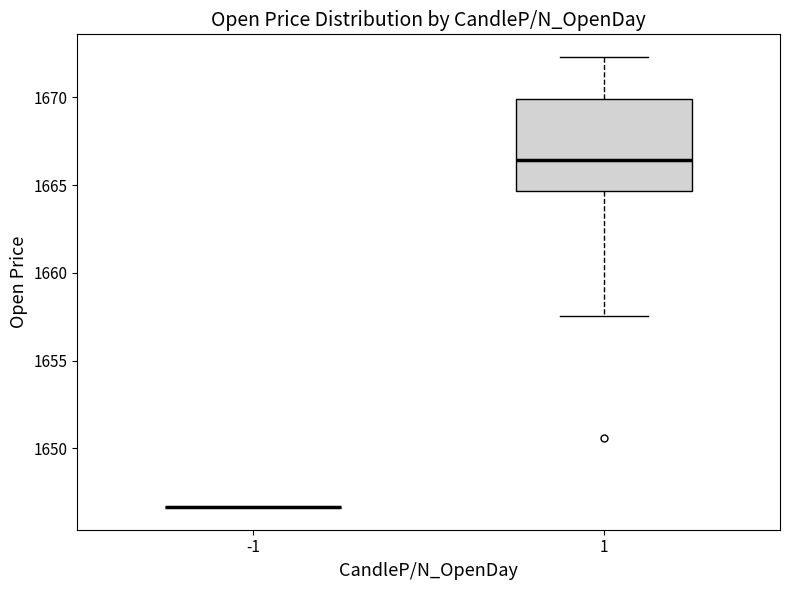

Reading left to right, read every box against the y-axis: the position of its median line, the range the box covers, and the ends of its whiskers. The values are not printed on the chart, so give them approximately, as read against the axis.

-1: box collapsed to a line at 1646.5, whiskers 1646.5 to 1646.5
1: median 1666.5, box 1664.5 to 1670.0, whiskers 1657.5 to 1672.5